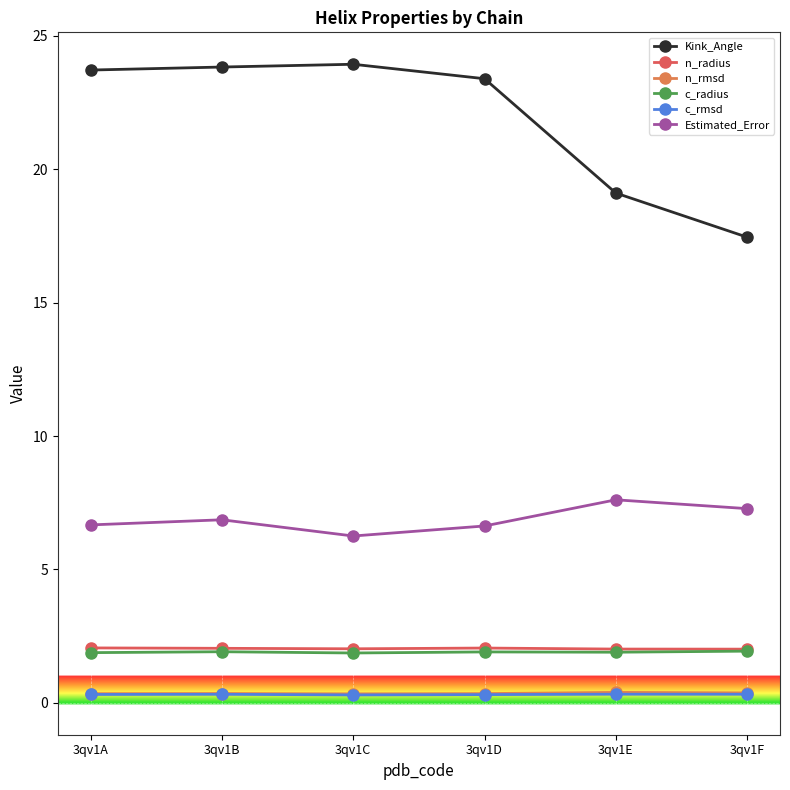

Is the value of Kink_Angle at 3qv1B greater than the value of c_radius at 3qv1D?

Yes